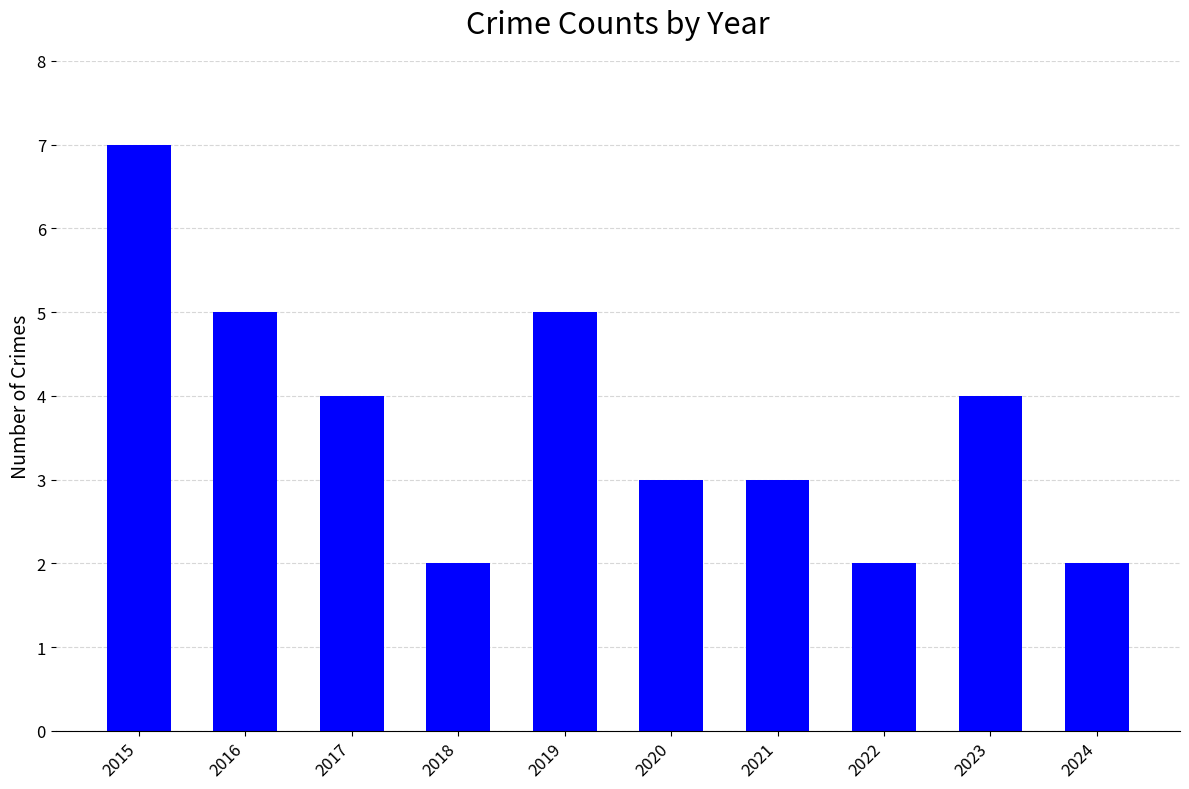

At which category does the chart reach its peak across all series?

2015